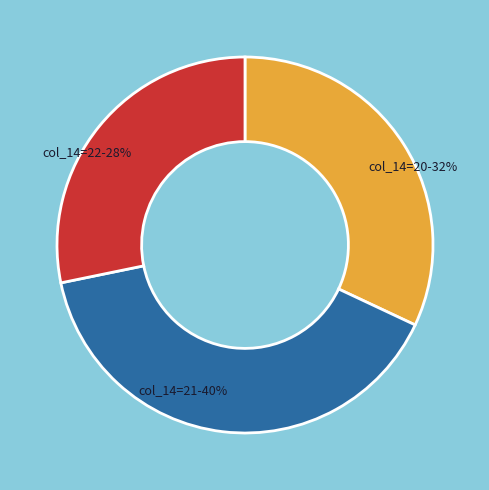

To the nearest percent, what is the average slice percentage?

33%